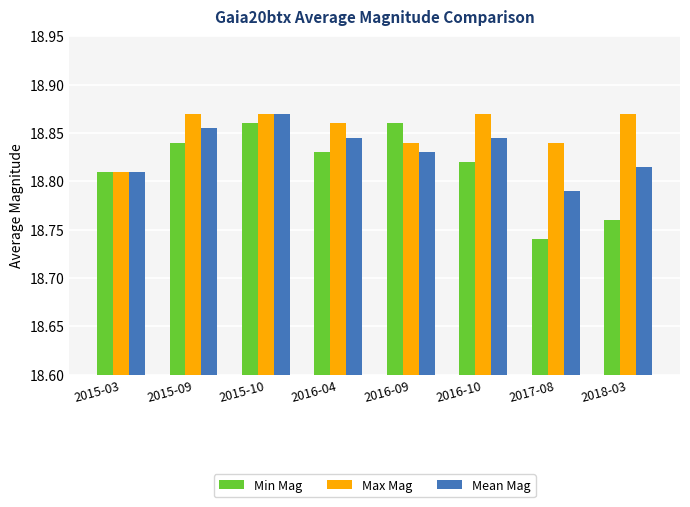

At how many categories does at least one series exceed 18?

8